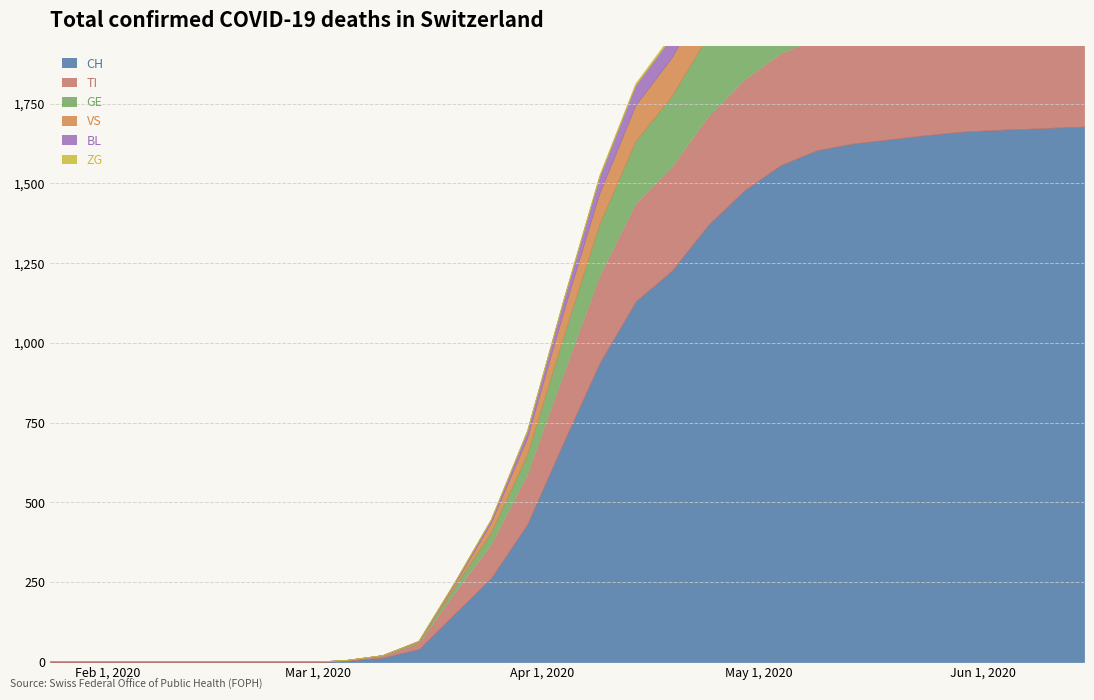

True or false: VS and BL cross at least once.

False